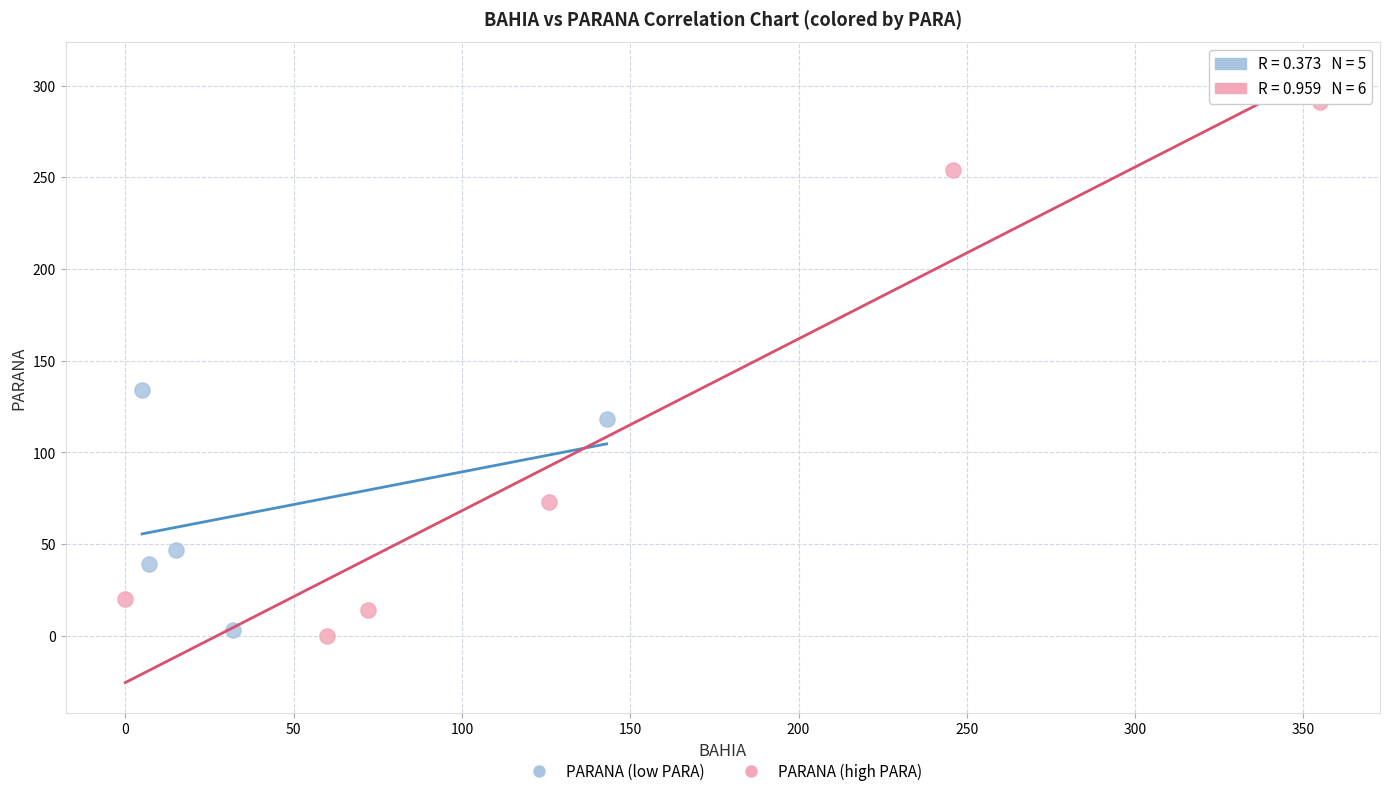

Which series contains the highest Y value?

PARANA (high PARA)